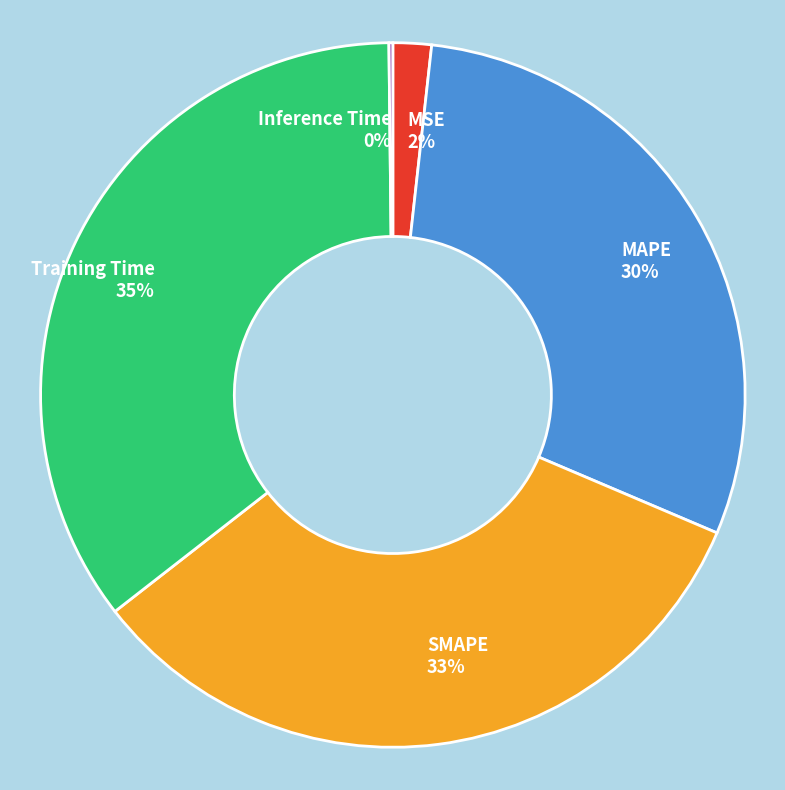

Which slice is the largest?

Training Time